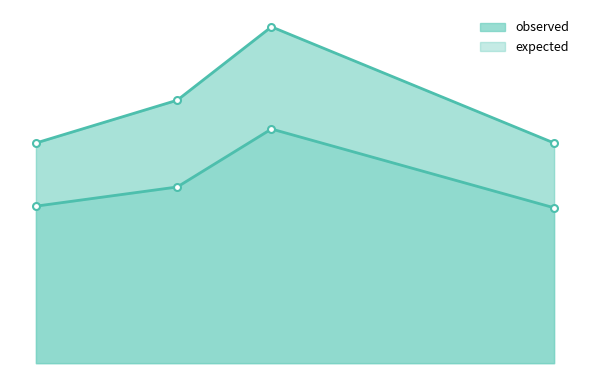

True or false: observed and expected intersect in this chart.

False